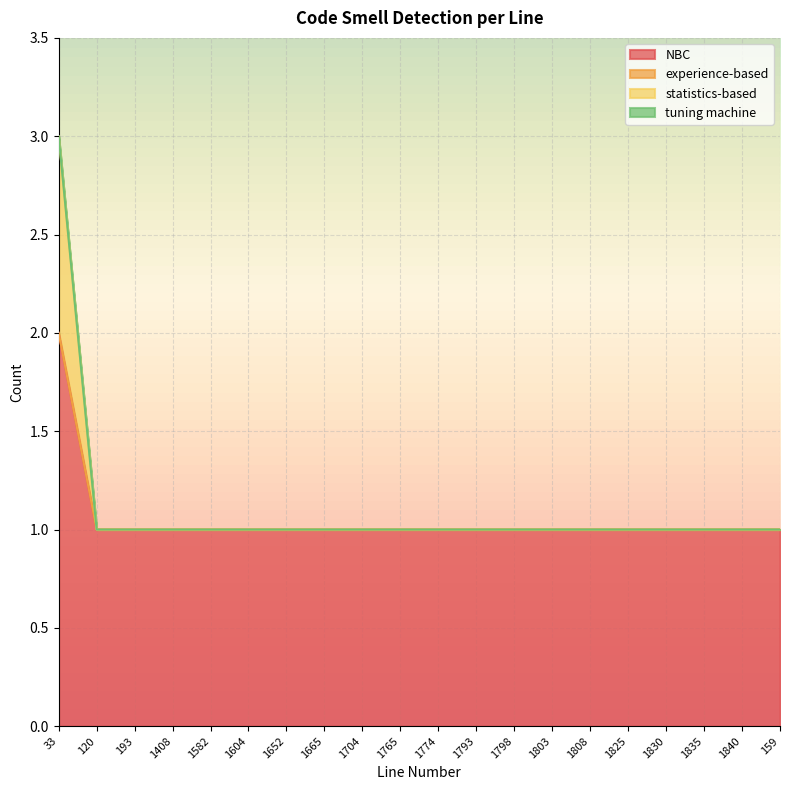

True or false: statistics-based has a value of 1 at 1835.

True